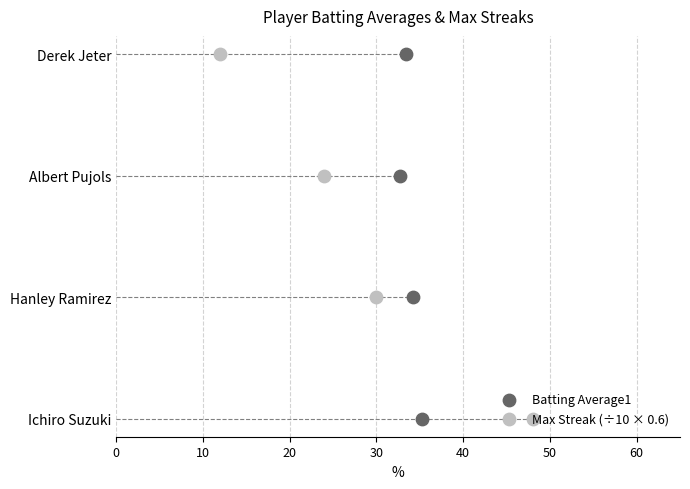

Which series has the largest total across all categories?

Batting Average1